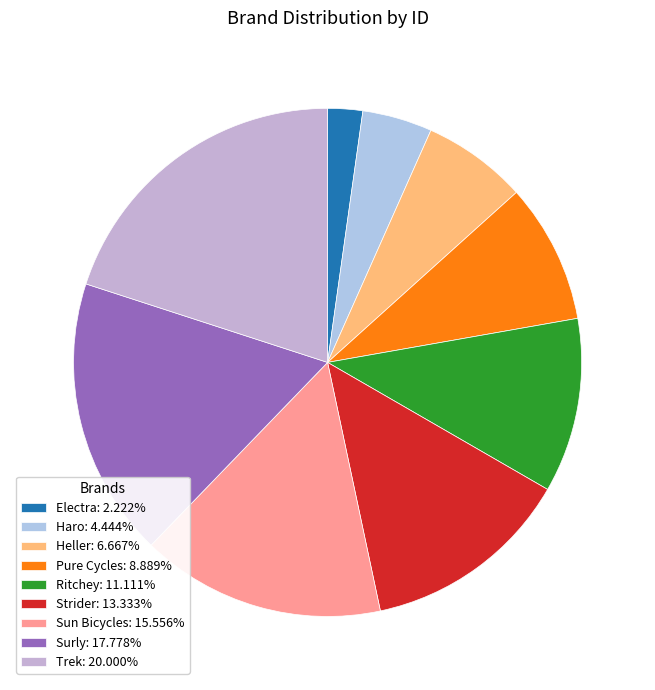

Is there a majority slice in this chart?

No